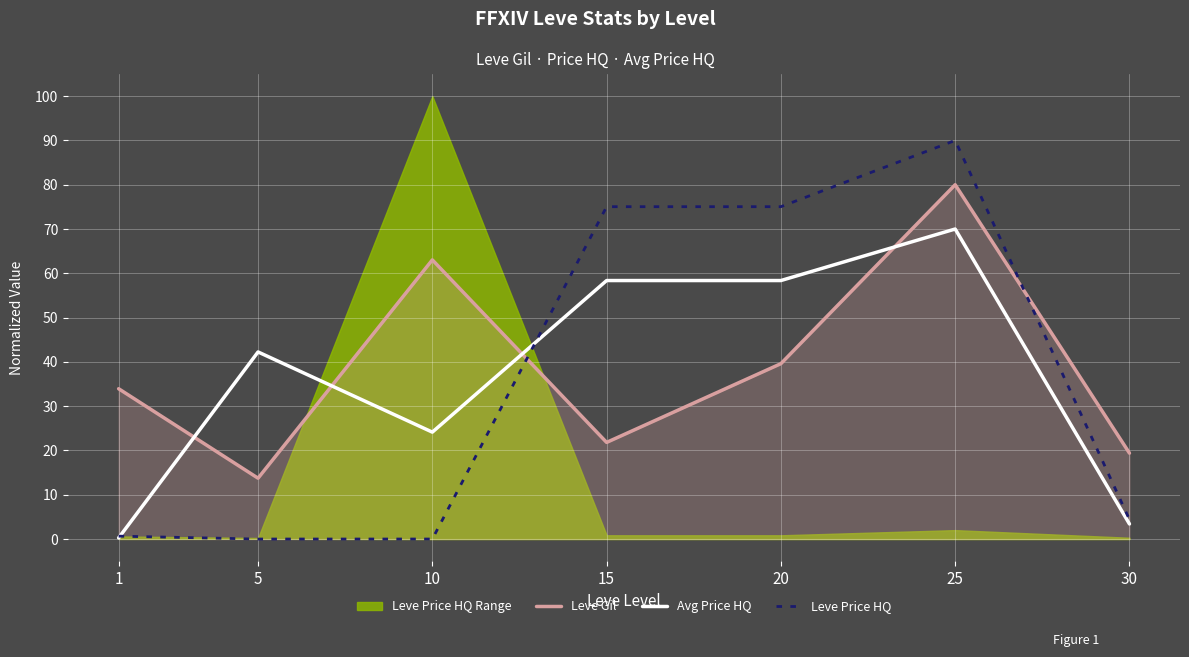

Rank the categories by Avg Price HQ value from highest to lowest.

25, 15, 20, 5, 10, 30, 1